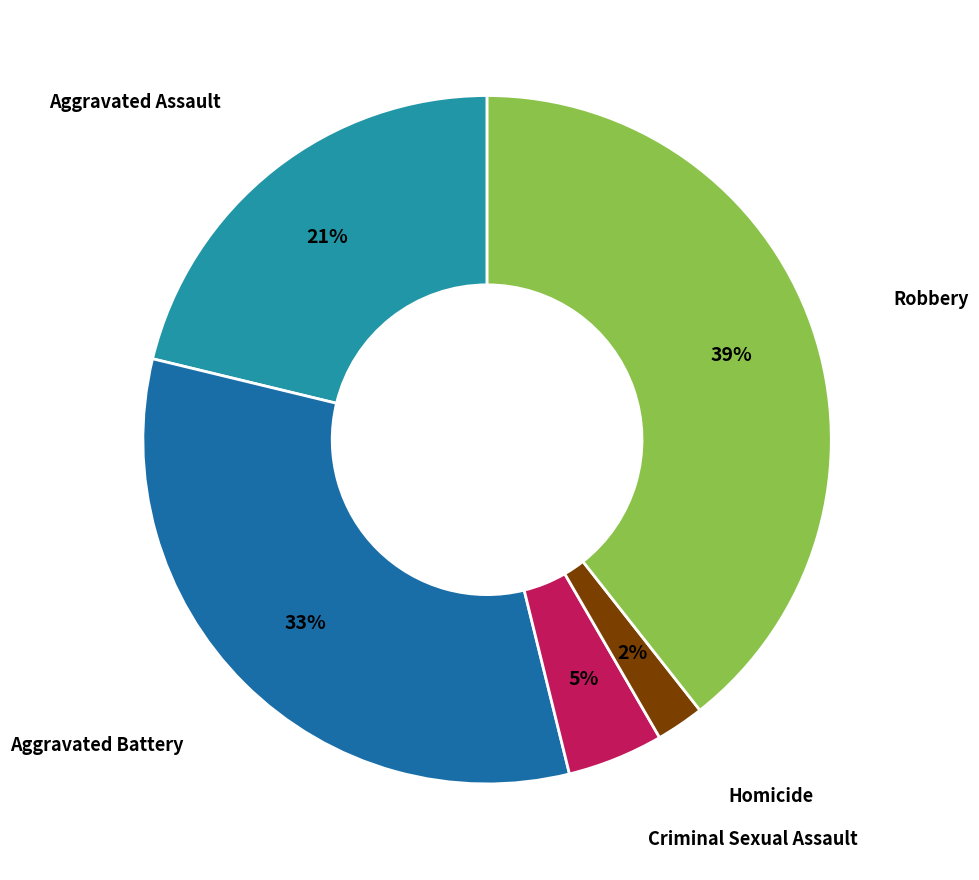

Is there any slice that represents more than half of the pie?

No